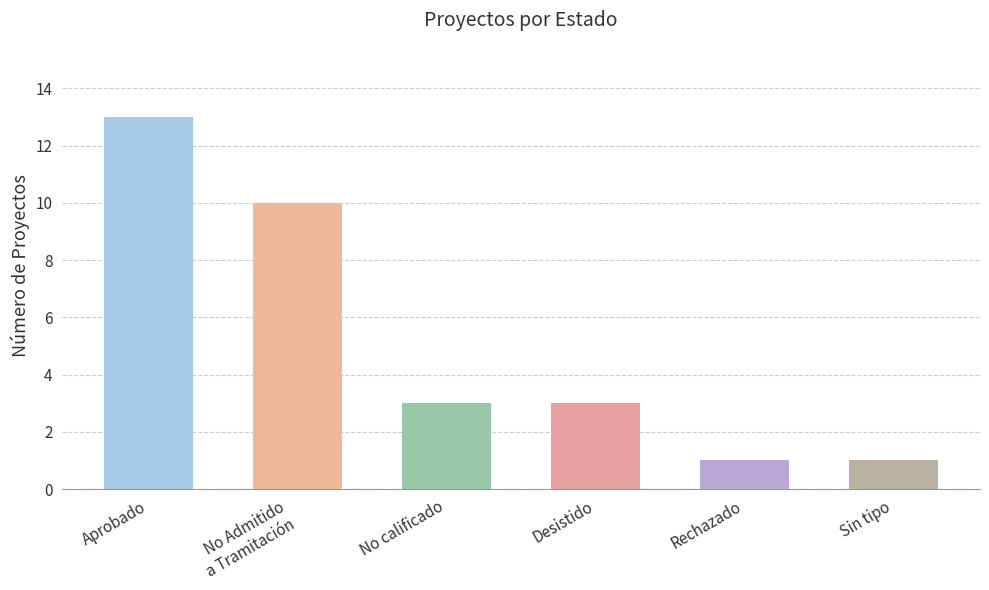

At which label does the data first exceed 3?

Aprobado